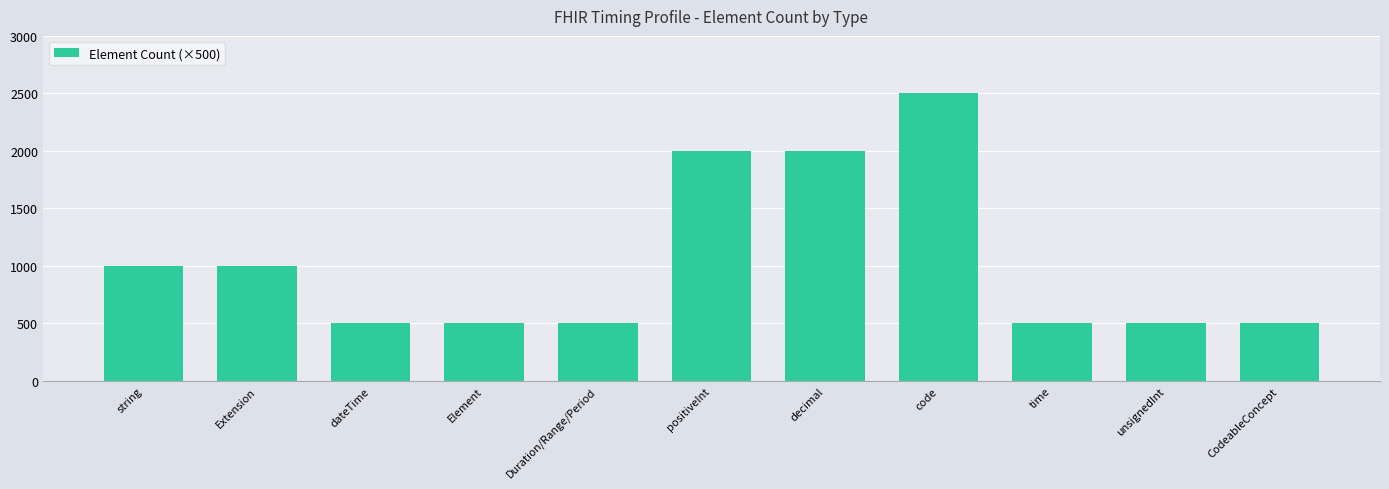

What position from the left is time?

9